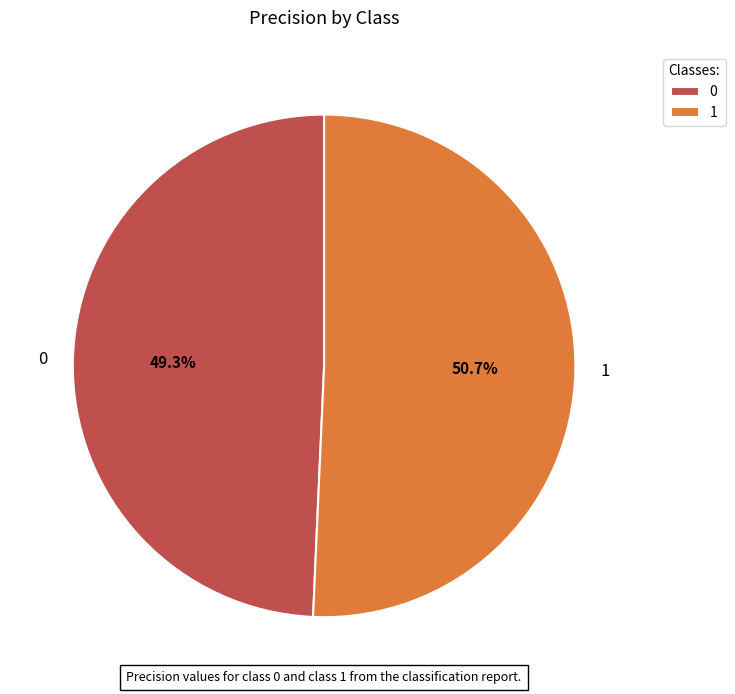

Combined, what portion of the pie is 1 and 0?

100.0%